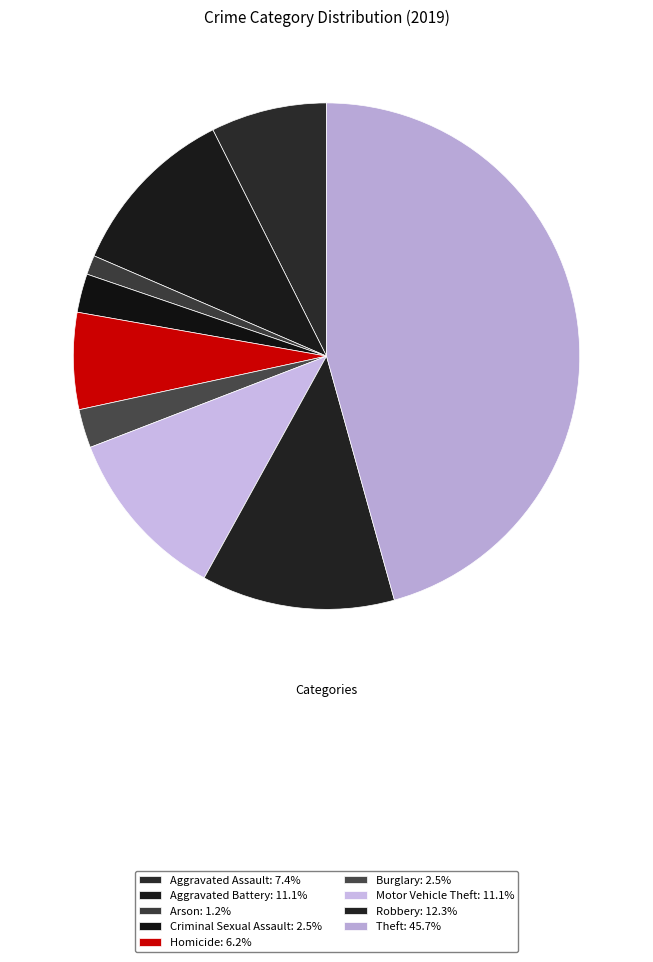

True or false: Theft accounts for 46% of the total.

True